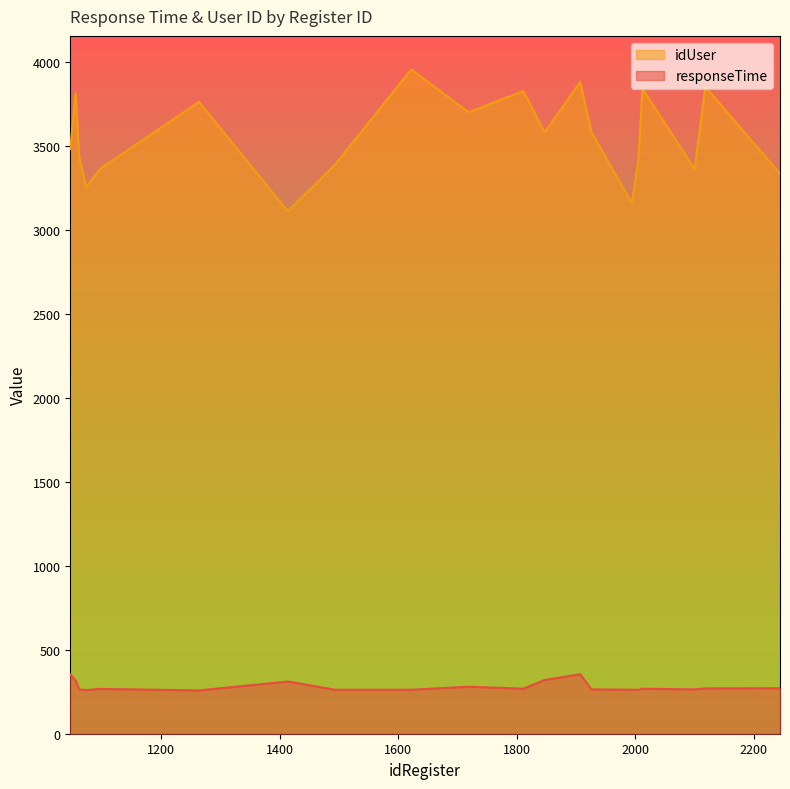

What is the sum of all responseTime values?

5635